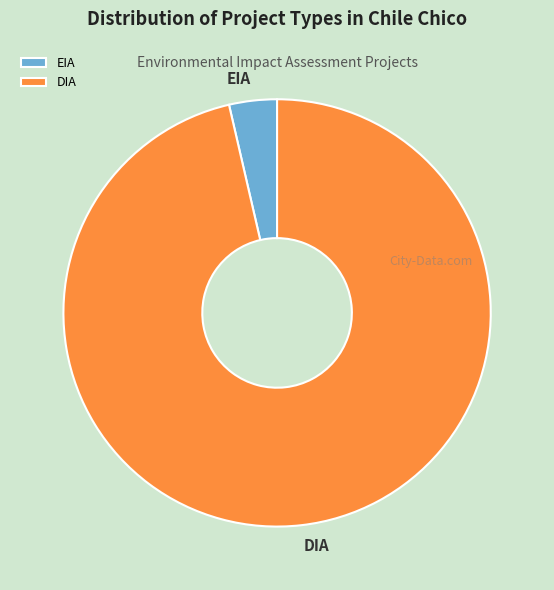

What is the largest slice in the pie chart?

DIA